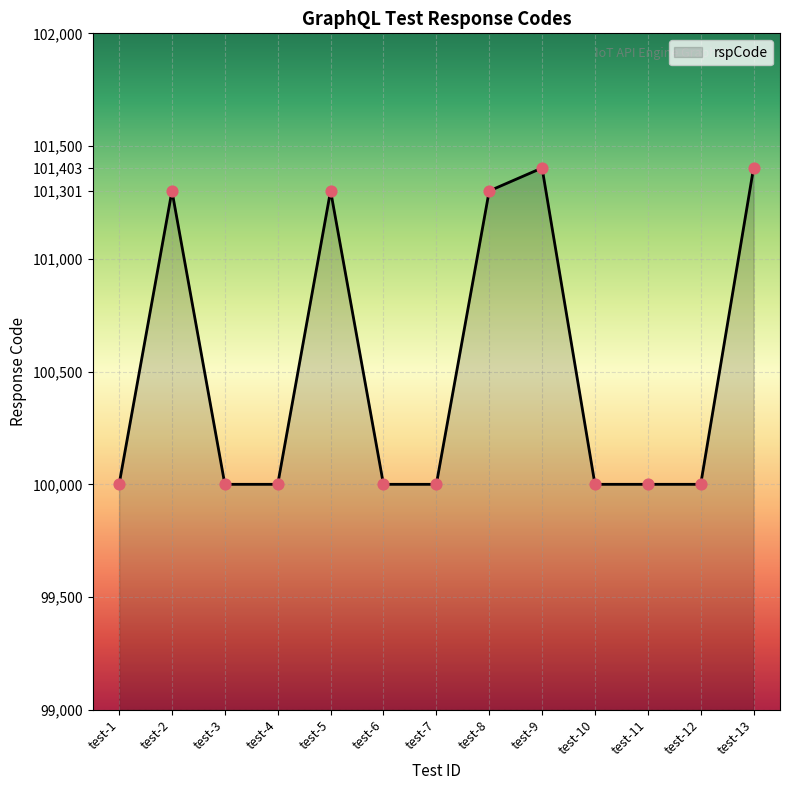

What is the ratio of the value at test-4 to the value at test-10?

1.0